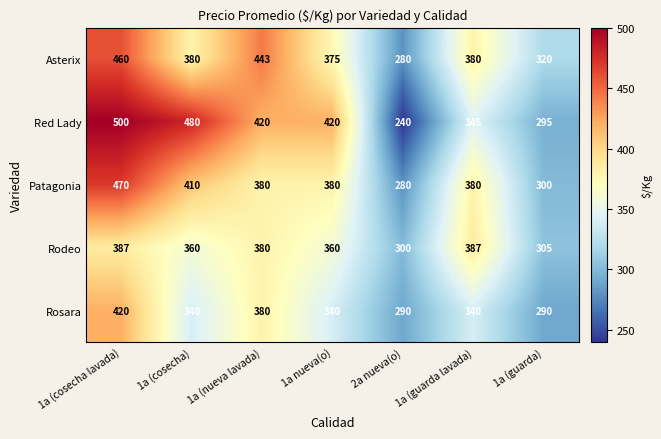

What is the difference between the highest and lowest values at 1a (guarda lavada)?

47